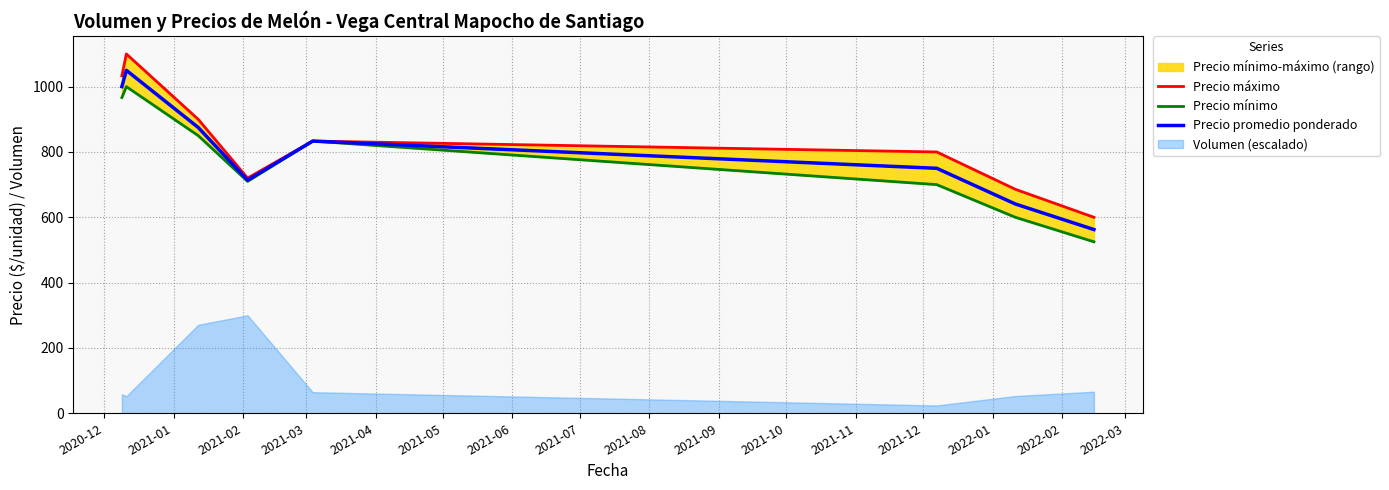

What is the sum of all Precio promedio ponderado values?

6425.3